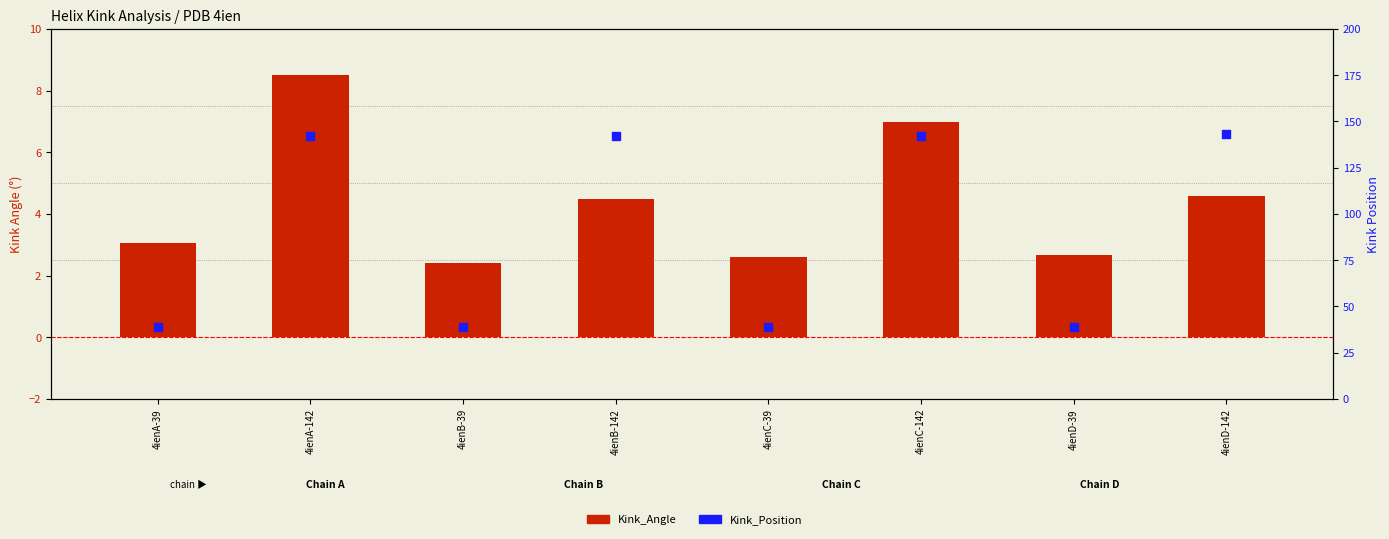

At how many categories does at least one series exceed 57?

4